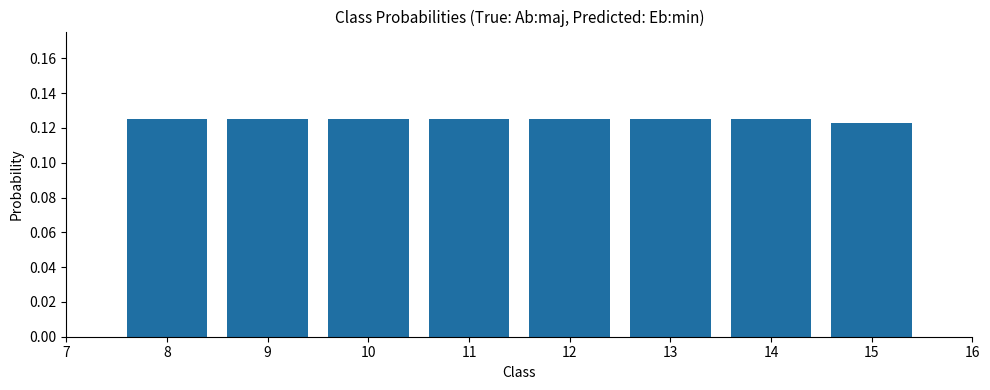

True or false: the data shows 0.0 at 8.

False